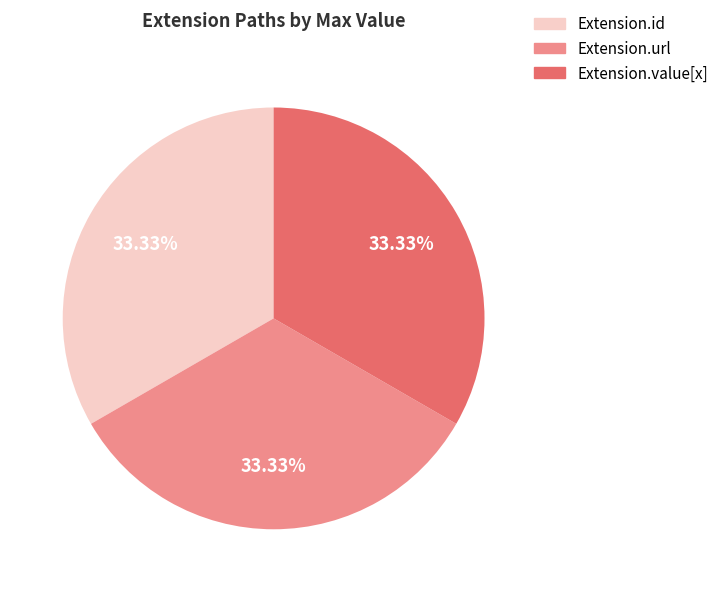

To the nearest percent, what is the difference between the largest and smallest slice percentages?

0%